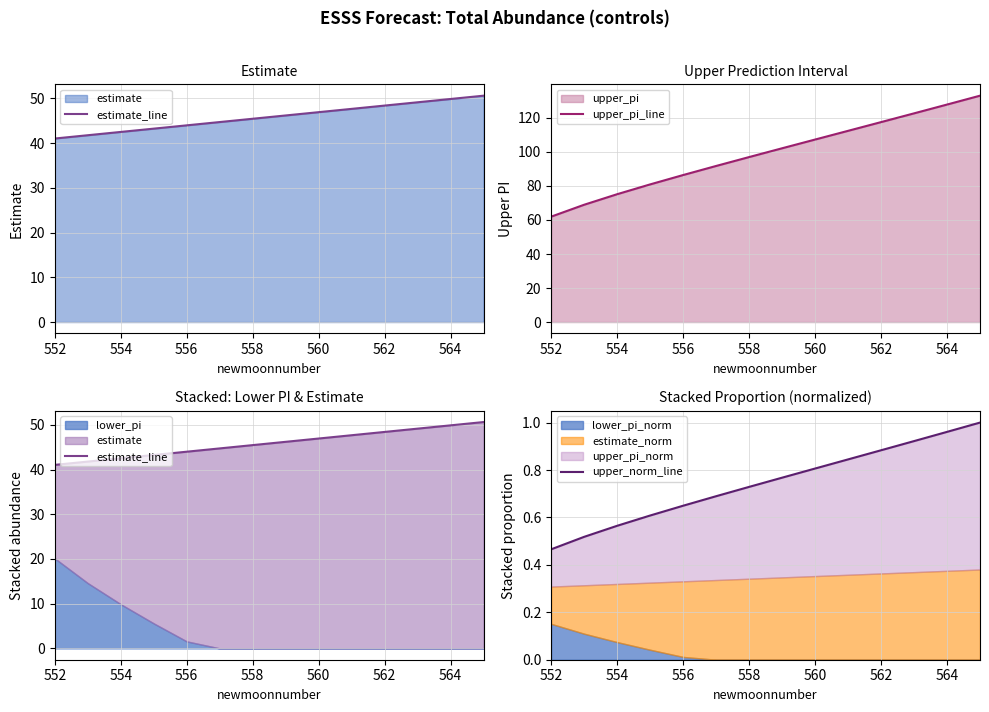

Reading right to left, extract all data points from this chart.

estimate_line: 50.6	49.9	49.2	48.4	47.7	46.9	46.2	45.5	44.7	44.0	43.3	42.5	41.8	41.0
upper_pi_line: 133.1	127.9	122.7	117.5	112.4	107.3	102.2	97.0	91.8	86.4	80.9	75.2	69.0	62.0
upper_norm_line: 1.0	1.0	0.9	0.9	0.8	0.8	0.8	0.7	0.7	0.6	0.6	0.6	0.5	0.5